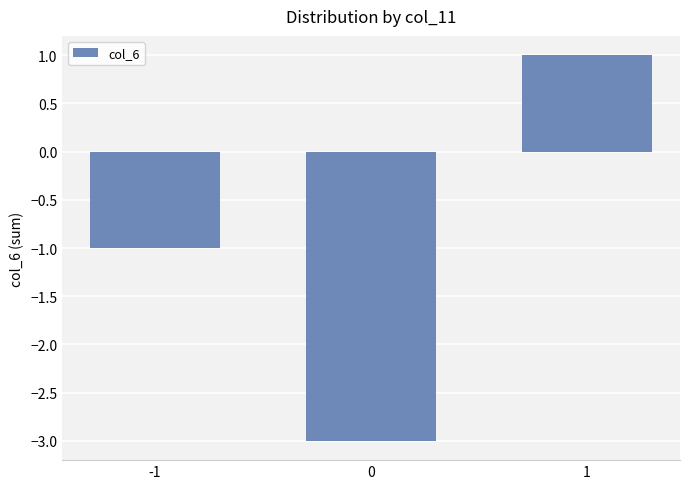

True or false: the data shows 0 at 1.

False